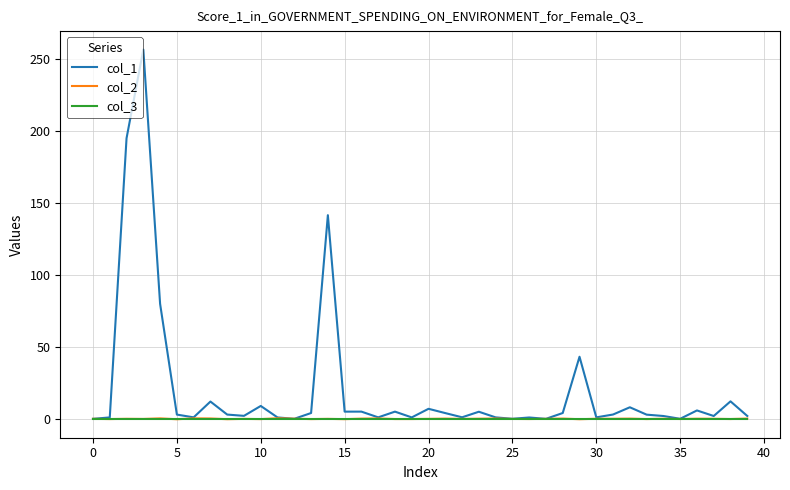

Which series has the largest total across all categories?

col_1